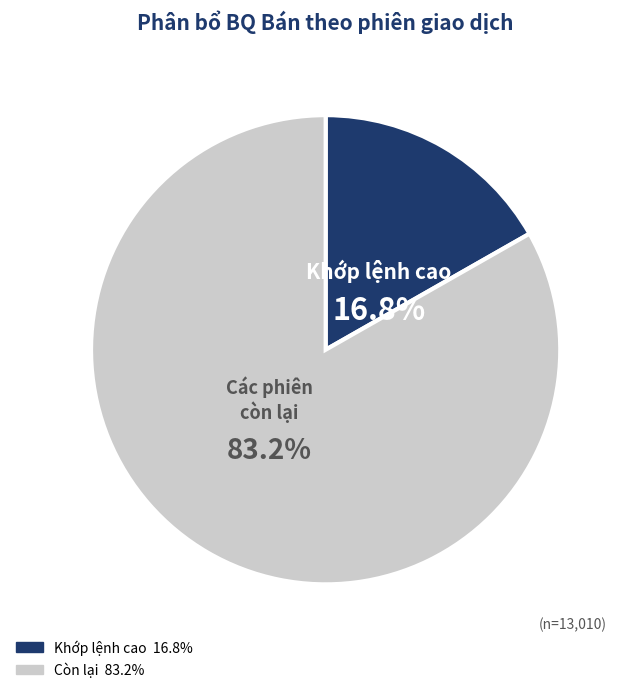

Is there a majority slice in this chart?

Yes